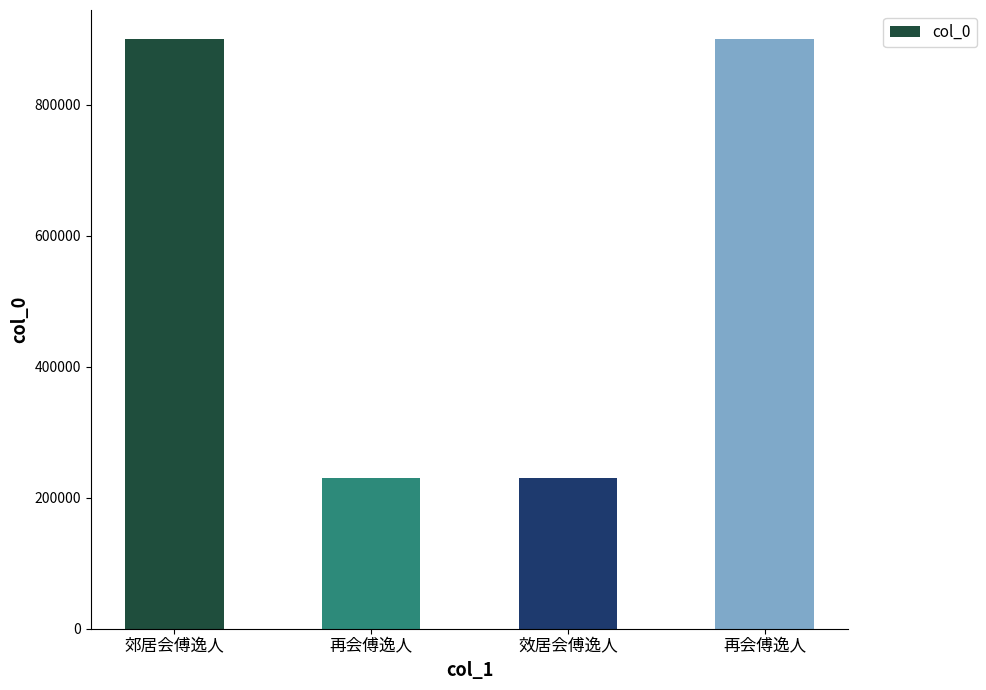

Rank the categories by value from highest to lowest.

郊居会傅逸人, 再会傅逸人, 效居会傅逸人, 再会傅逸人